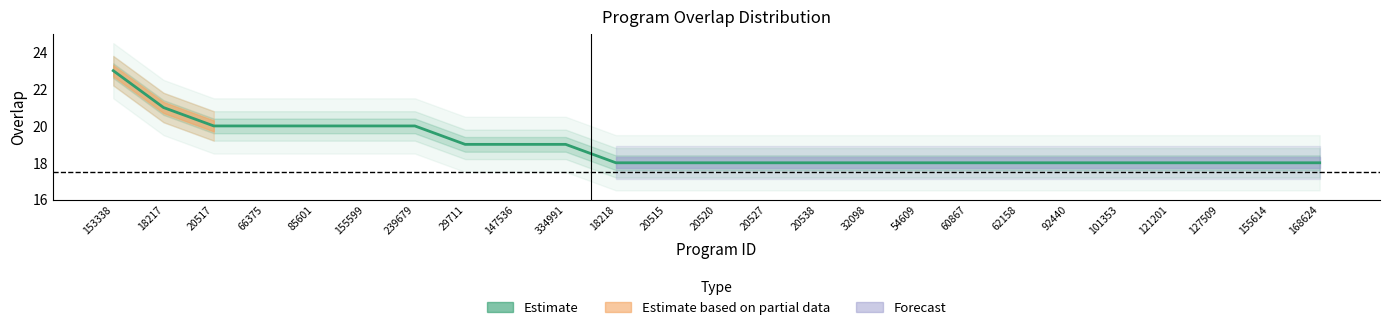

True or false: there are more than 2 points higher than both neighbors.

False